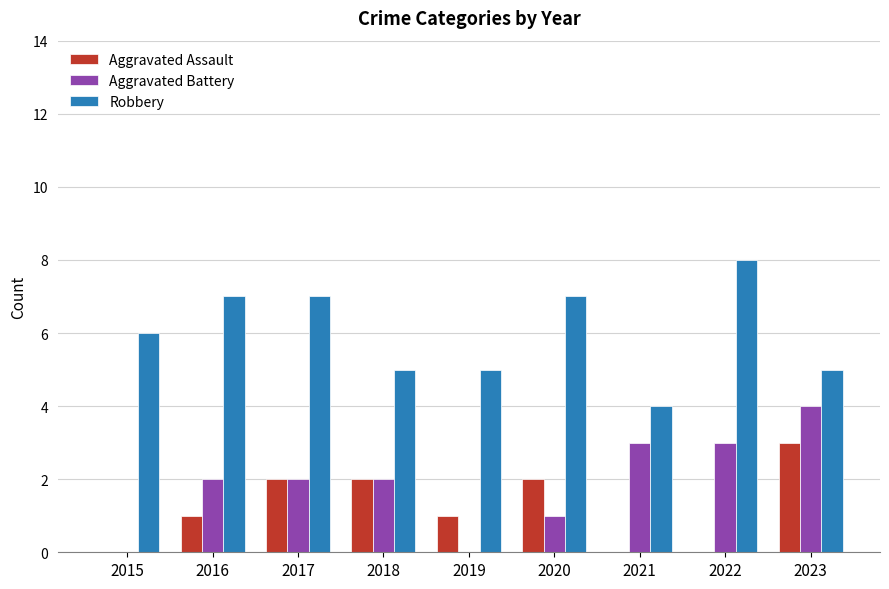

Between 2017 and 2022, which series saw the biggest shift?

Aggravated Assault